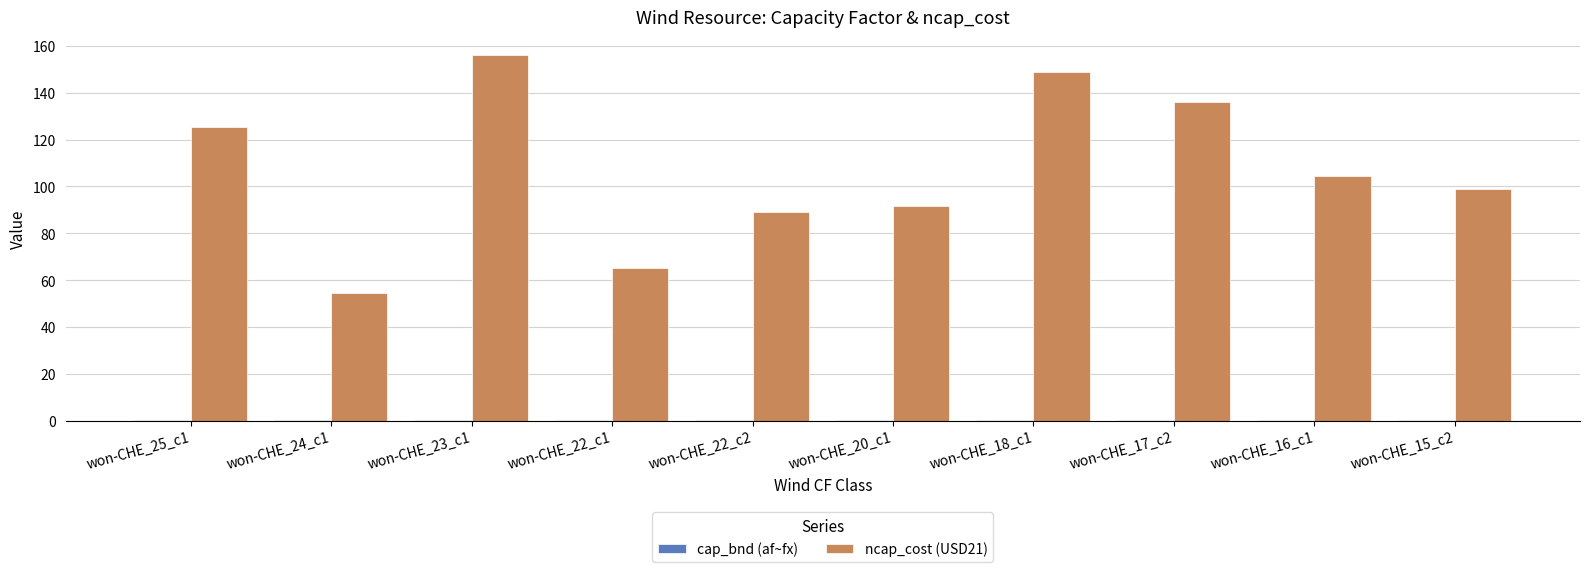

True or false: ncap_cost (USD21) has a value of 67.6 at won-CHE_16_c1.

False